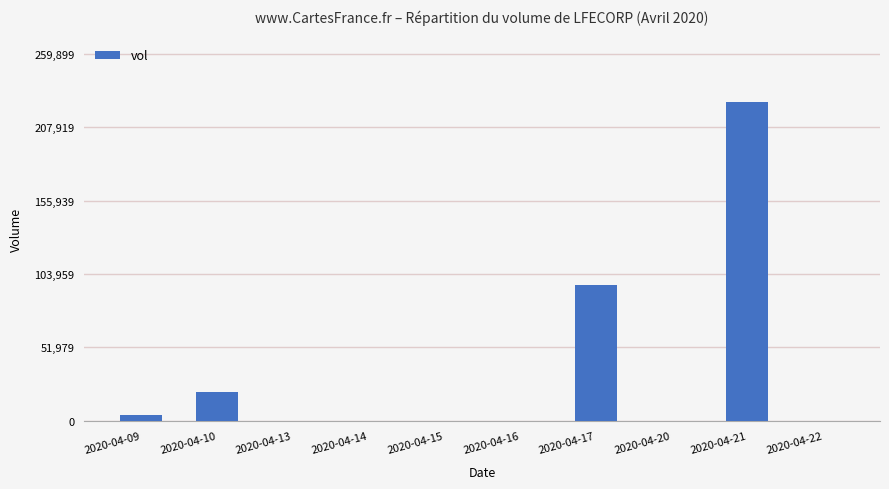

At which label is the value closest to 113000?

2020-04-17